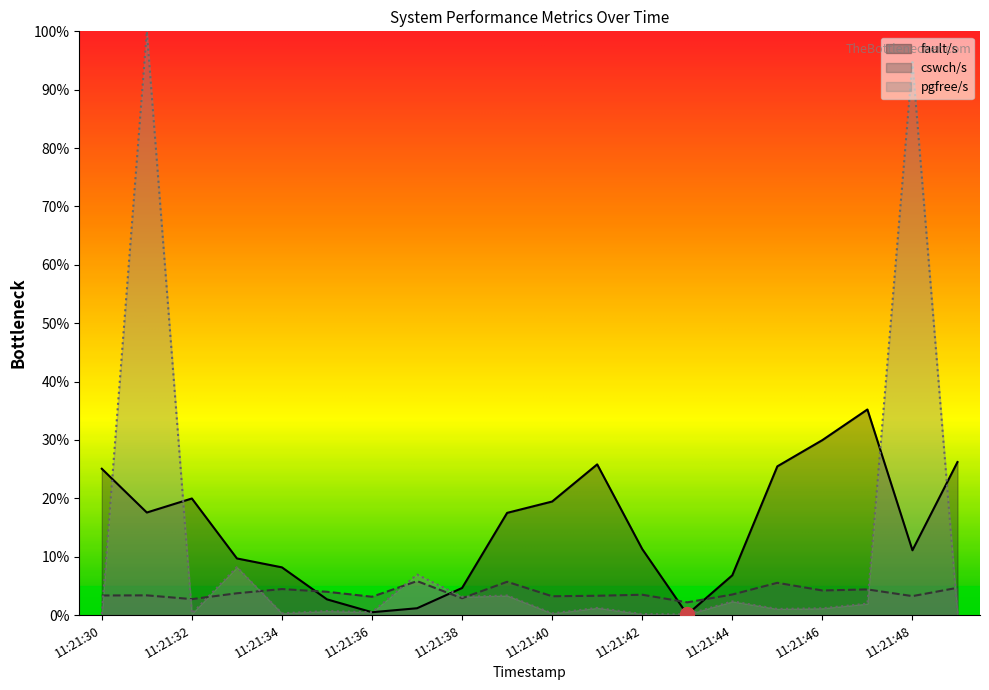

Where is fault/s nearest to the value 17?

11:21:39